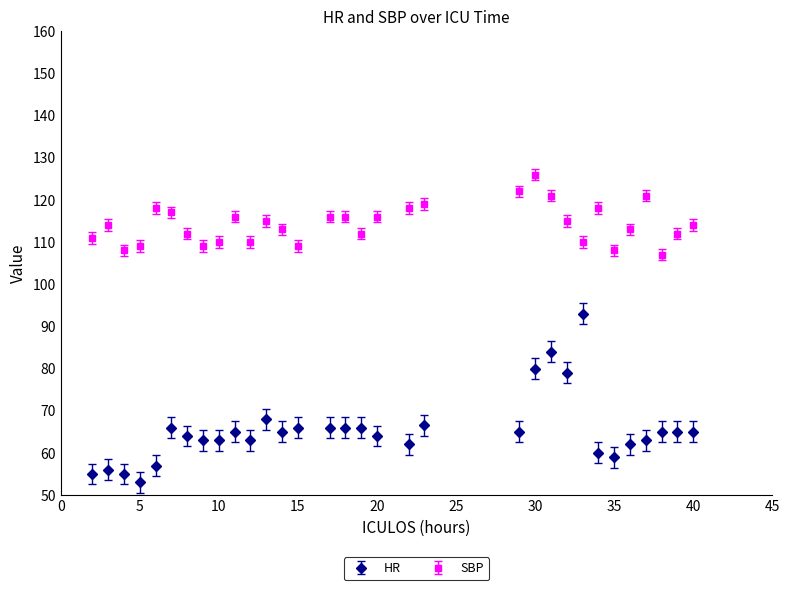

Reading left to right, extract all data points from this chart.

HR: 55.0	56.0	55.0	53.0	57.0	66.0	64.0	63.0	63.0	65.0	63.0	68.0	65.0	66.0	66.0	66.0	66.0	64.0	62.0	66.5	65.0	80.0	84.0	79.0	93.0	60.0	59.0	62.0	63.0	65.0	65.0	65.0
SBP: 111.0	114.0	108.0	109.0	118.0	117.0	112.0	109.0	110.0	116.0	110.0	115.0	113.0	109.0	116.0	116.0	112.0	116.0	118.0	119.0	122.0	126.0	121.0	115.0	110.0	118.0	108.0	113.0	121.0	107.0	112.0	114.0